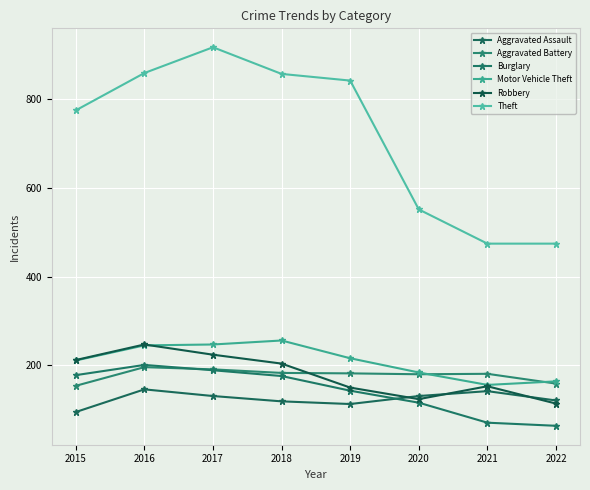

True or false: Motor Vehicle Theft and Aggravated Assault cross at least once.

False